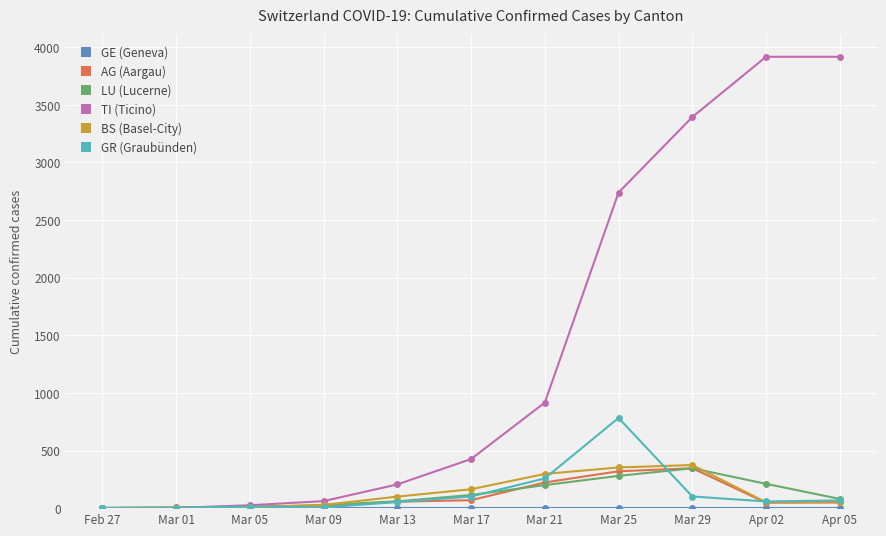

What is the sum of the GR (Graubünden) values at Mar 21 and Mar 25?

1041